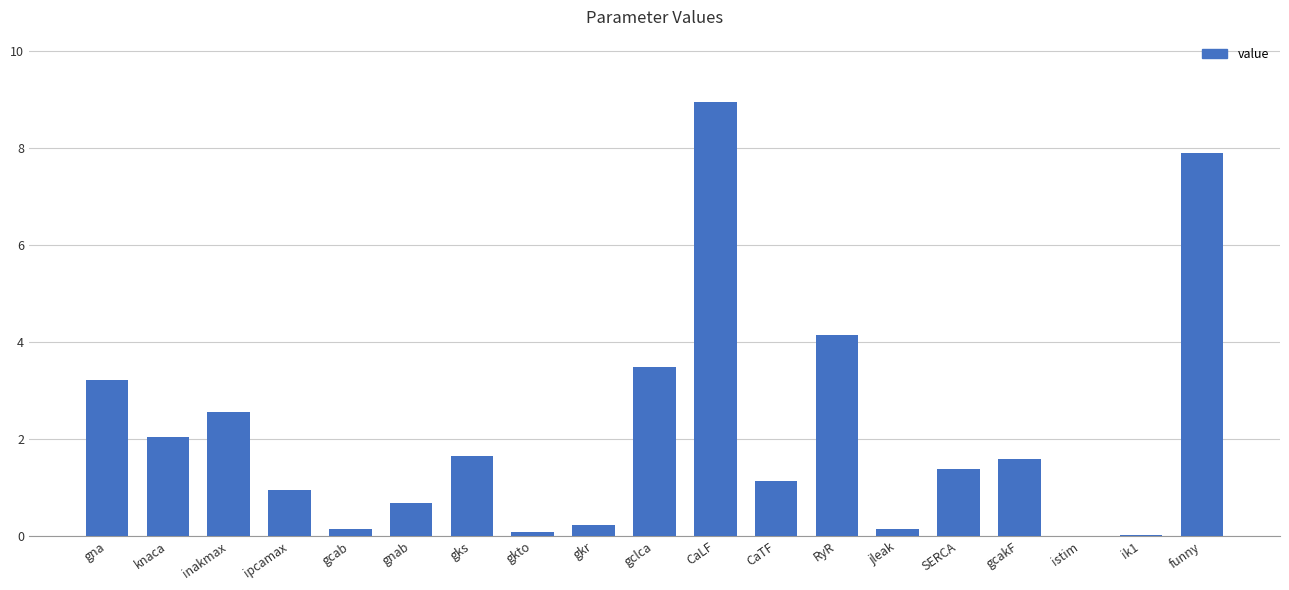

At which label is the value closest to 4?

RyR